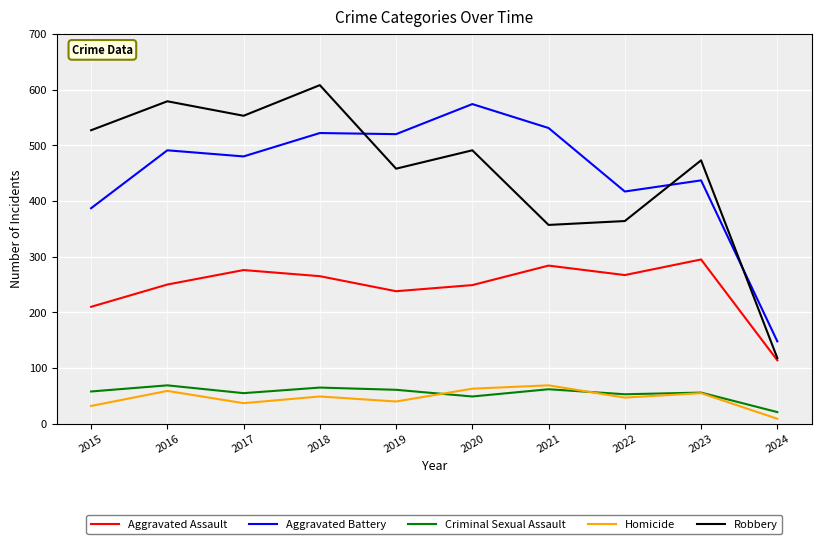

What are all the series names shown in the legend?

Aggravated Assault, Aggravated Battery, Criminal Sexual Assault, Homicide, Robbery